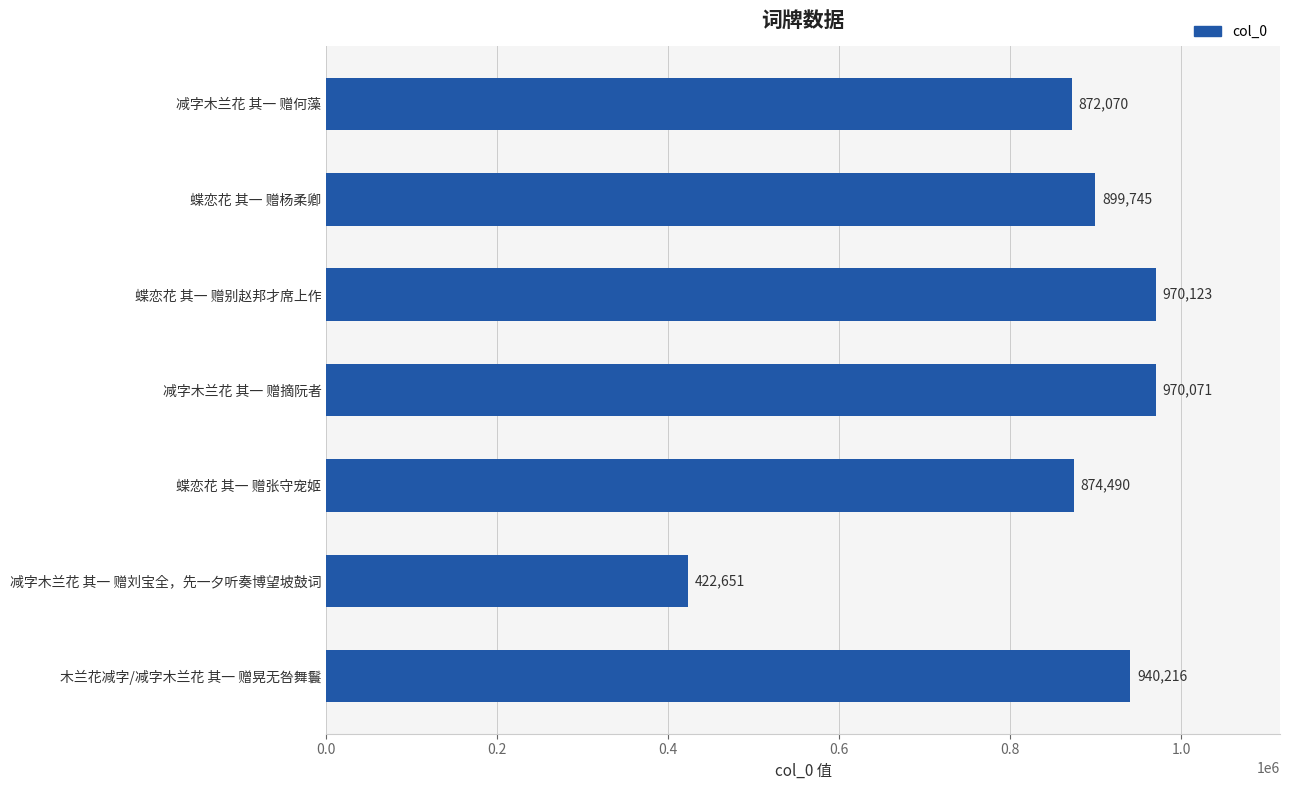

List the labels in order of value, smallest first.

减字木兰花 其一 赠刘宝全，先一夕听奏博望坡鼓词, 减字木兰花 其一 赠何藻, 蝶恋花 其一 赠张守宠姬, 蝶恋花 其一 赠杨柔卿, 木兰花减字/减字木兰花 其一 赠晃无咎舞鬟, 减字木兰花 其一 赠摘阮者, 蝶恋花 其一 赠别赵邦才席上作